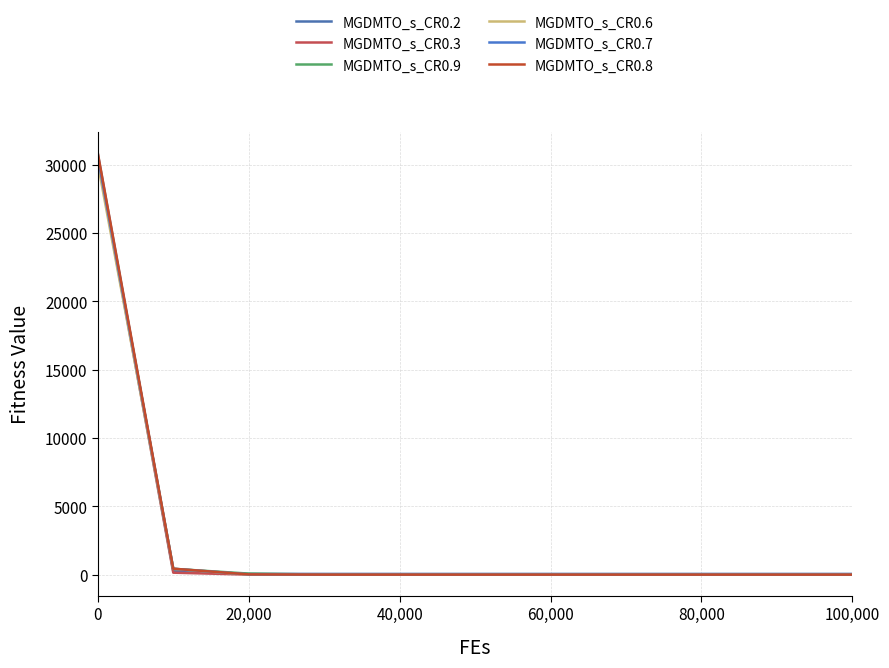

What is the sum of all MGDMTO_s_CR0.8 values?

31292.4